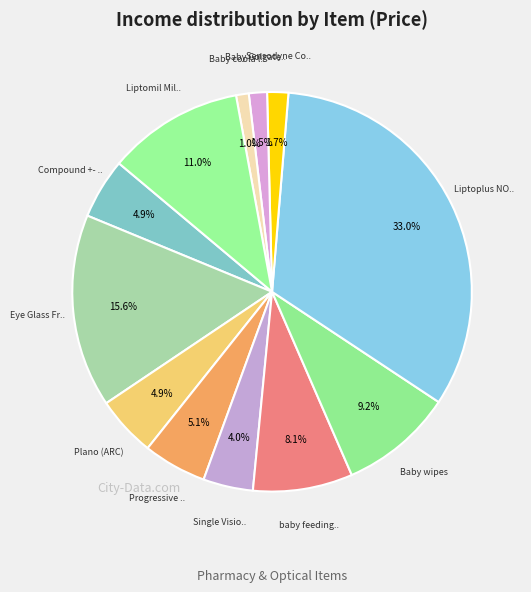

How many segments does this pie chart have?

12